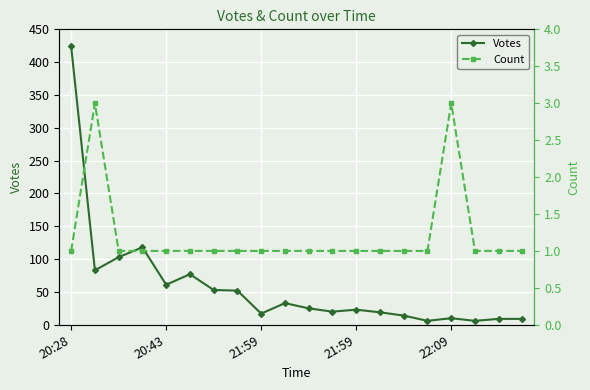

At which category is the sum across all series the highest?

20:28